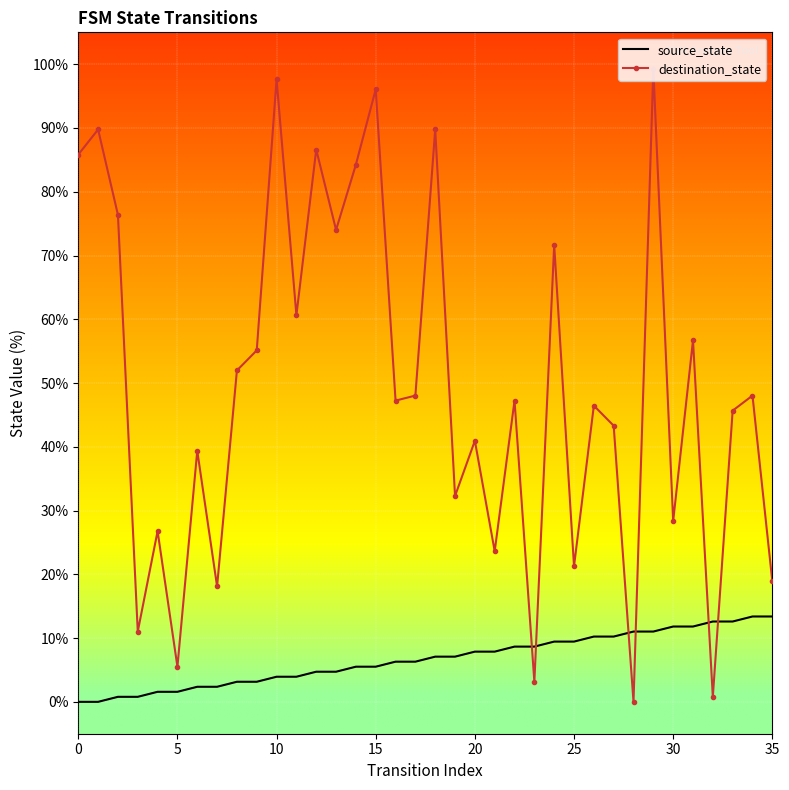

Which series has the largest total across all categories?

destination_state